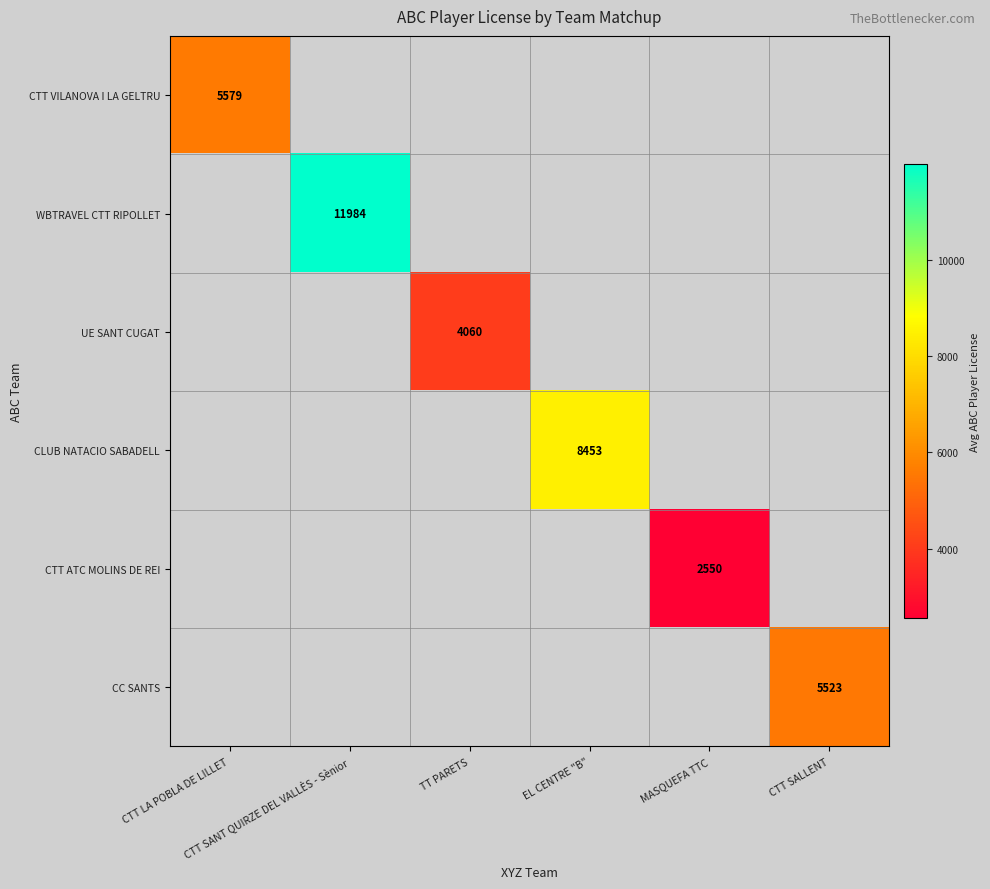

Which category has the lowest value in the CTT VILANOVA I LA GELTRU series?

CTT LA POBLA DE LILLET